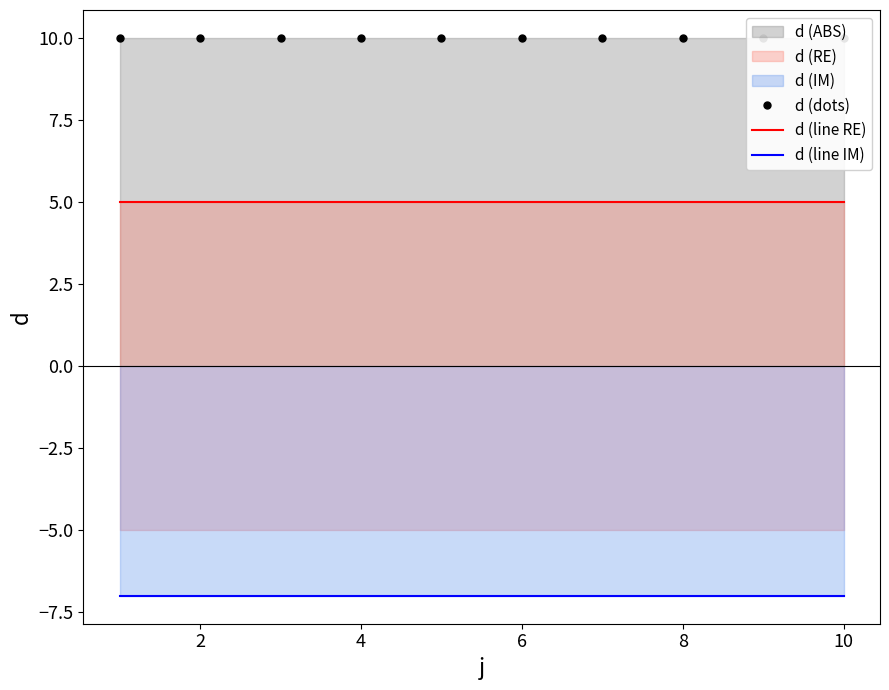

Which series changed the most between 2 and 10?

d (dots)